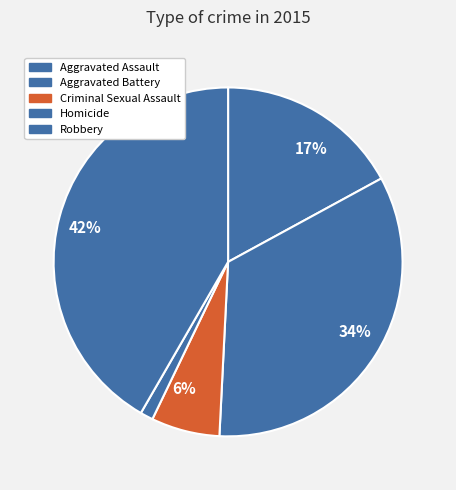

How many slices are in this pie chart?

5